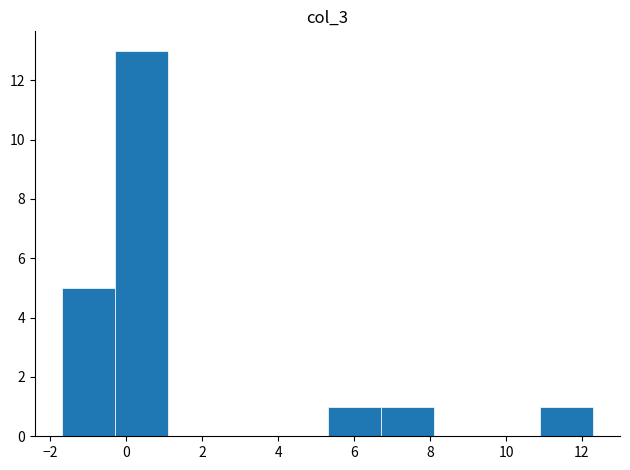

Which range on the x-axis has the tallest bar?

-0.2 to 1.2